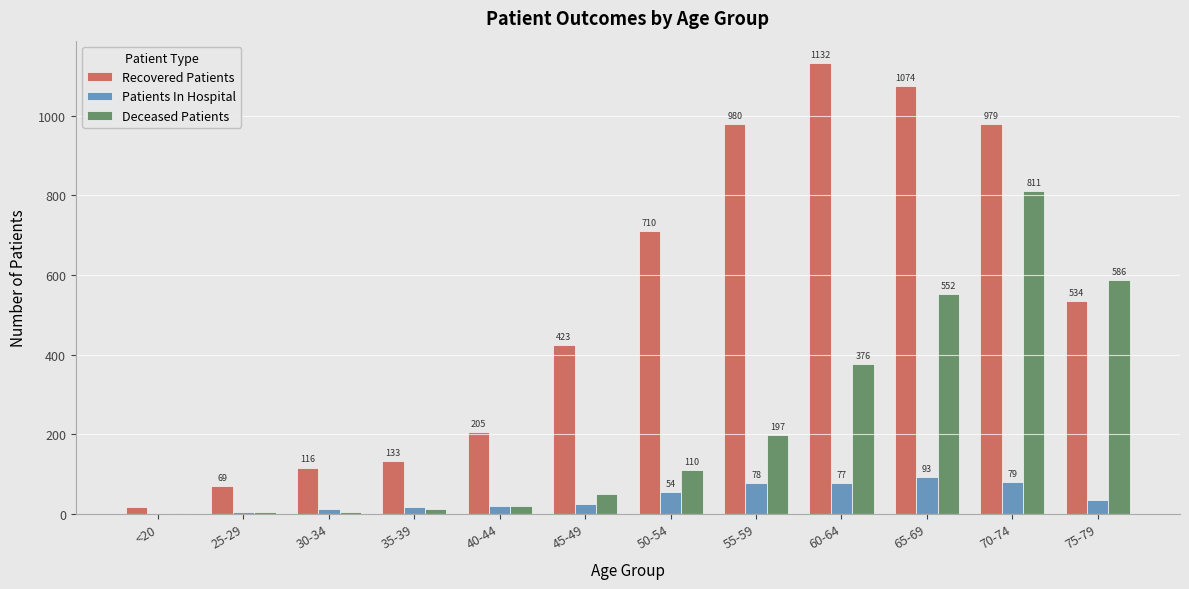

Reading right to left, list all the values displayed in this chart.

Recovered Patients: 75-79=534	70-74=979	65-69=1074	60-64=1132	55-59=980	50-54=710	45-49=423	40-44=205	35-39=133	30-34=116	25-29=69	<20=17
Patients In Hospital: 75-79=35	70-74=79	65-69=93	60-64=77	55-59=78	50-54=54	45-49=24	40-44=19	35-39=18	30-34=12	25-29=4	<20=0
Deceased Patients: 75-79=586	70-74=811	65-69=552	60-64=376	55-59=197	50-54=110	45-49=50	40-44=20	35-39=13	30-34=4	25-29=4	<20=2